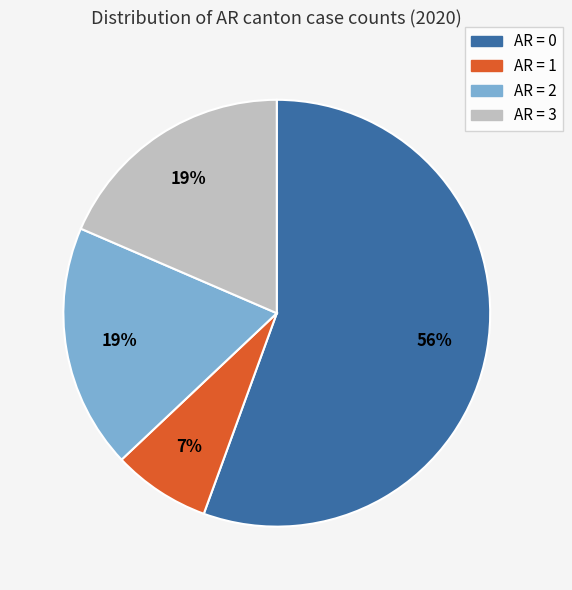

Is there a majority slice in this chart?

Yes